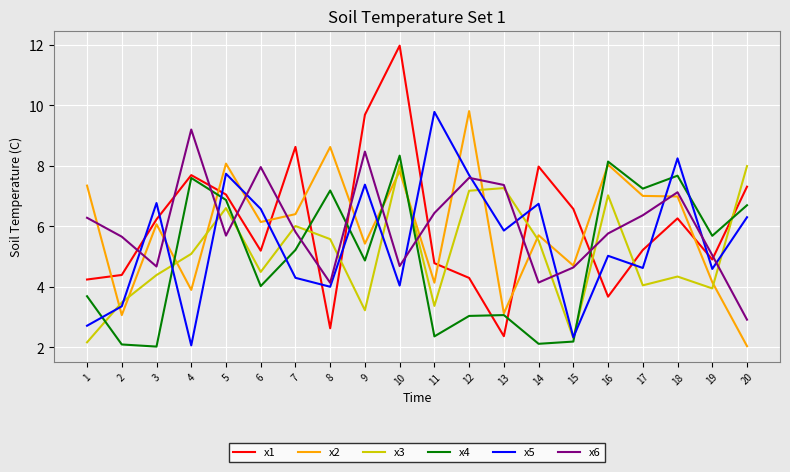

How many categories are shown in the chart?

20